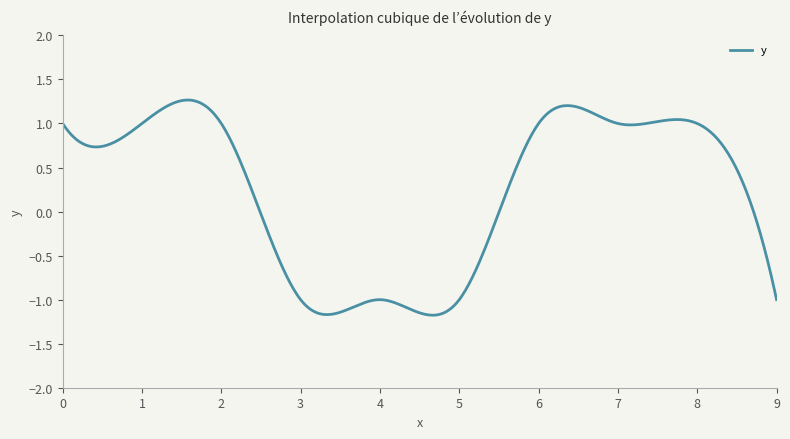

Is this an area chart (filled region under the line)?

No